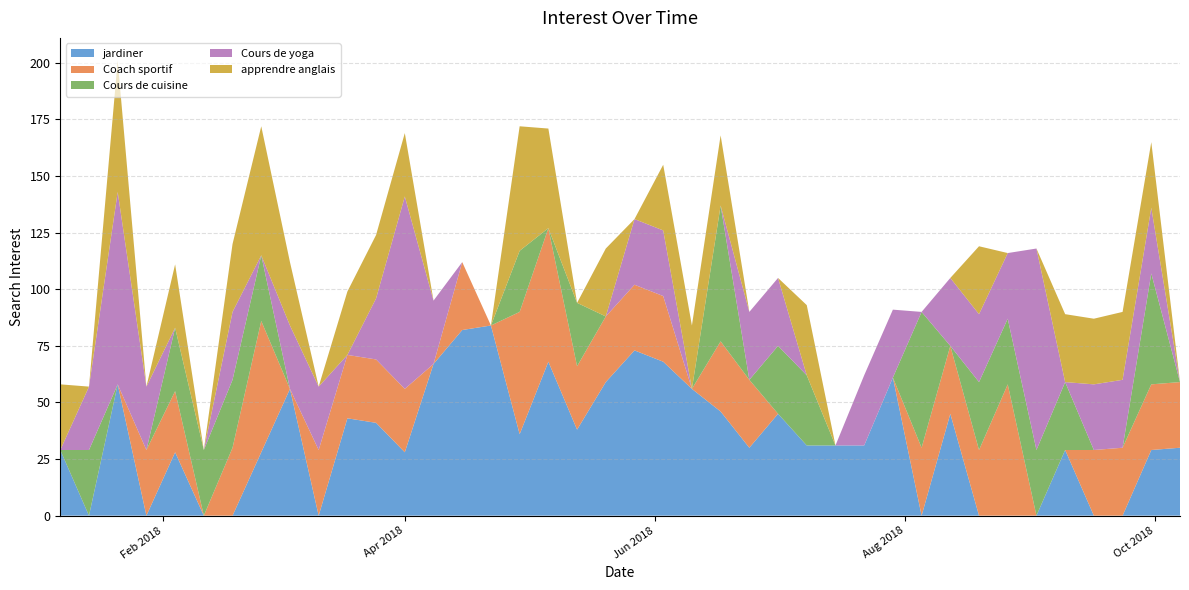

Reading left to right, list all the values displayed in this chart.

jardiner: 29	0	58	0	28	0	0	28	56	0	43	41	28	67	82	84	36	68	38	59	73	68	56	46	30	45	31	31	31	61	0	45	0	0	0	29	0	0	29	30
Coach sportif: 0	0	0	29	27	0	30	58	0	29	28	28	28	0	30	0	54	59	28	29	29	29	0	31	30	0	0	0	0	0	30	30	29	58	0	0	29	30	29	29
Cours de cuisine: 0	29	0	0	28	29	30	29	0	0	0	0	0	0	0	0	27	0	28	0	0	0	0	60	0	30	31	0	0	0	60	0	30	29	29	30	0	0	49	0
Cours de yoga: 0	28	85	28	0	0	30	0	28	28	0	27	85	28	0	0	0	0	0	0	29	29	0	0	30	30	0	0	31	30	0	30	30	29	89	0	29	30	29	0
apprendre anglais: 29	0	58	0	28	0	30	57	28	0	28	28	28	0	0	0	55	44	0	30	0	29	28	31	0	0	31	0	0	0	0	0	30	0	0	30	29	30	29	0